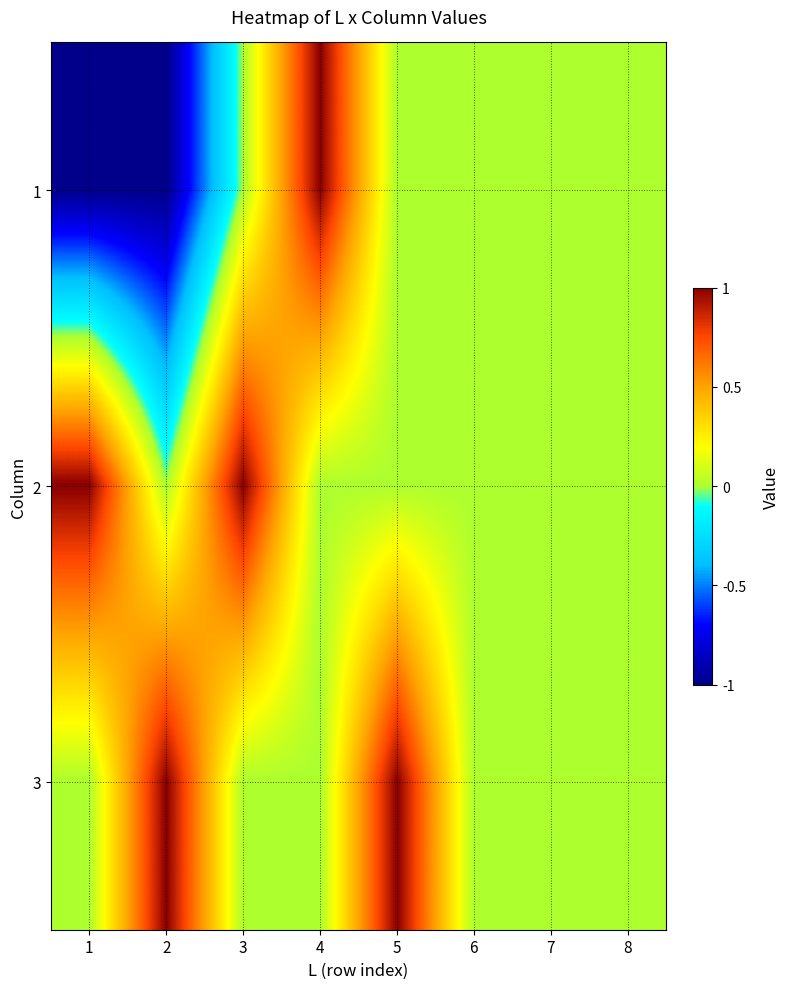

Reading left to right, list all the values displayed in this chart.

1: 1=-1	2=-1	3=0	4=1	5=0	6=0	7=0	8=0
2: 1=1	2=0	3=1	4=0	5=0	6=0	7=0	8=0
3: 1=0	2=1	3=0	4=0	5=1	6=0	7=0	8=0